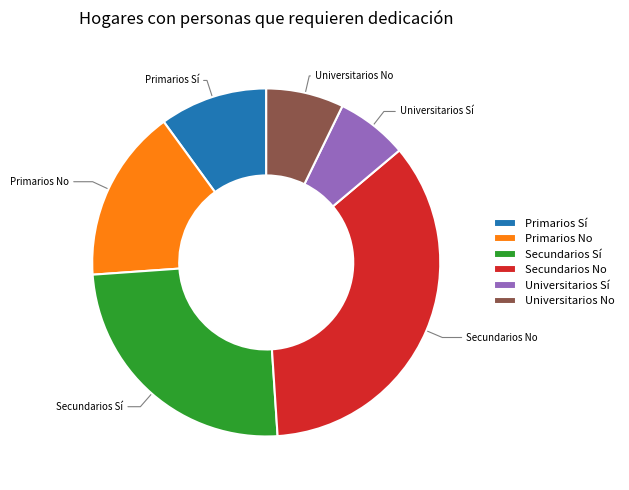

Which has a higher value, Primarios No or Universitarios No?

Primarios No